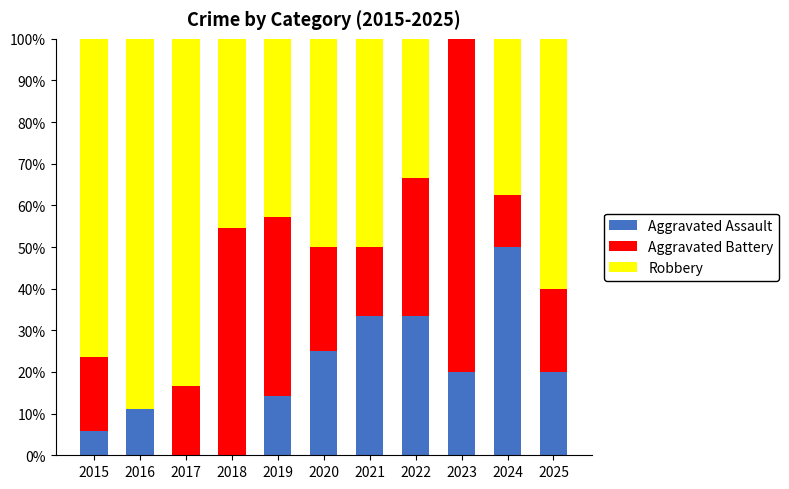

What is the total value across all series at 2025?

100.0